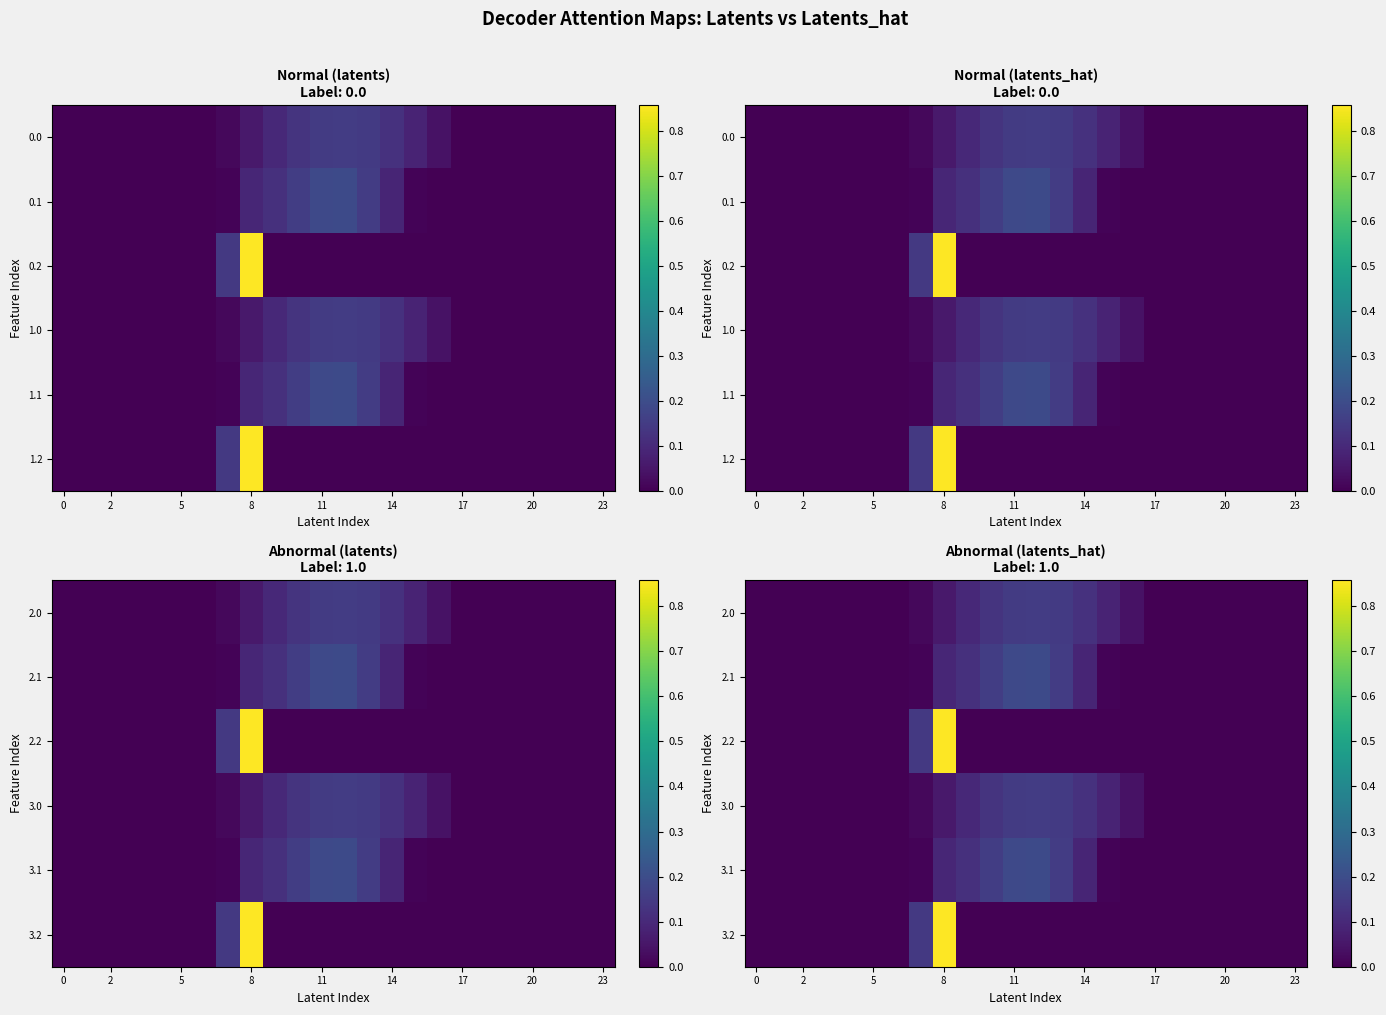

Count the 3.2 values in the range 0 to 1.

24